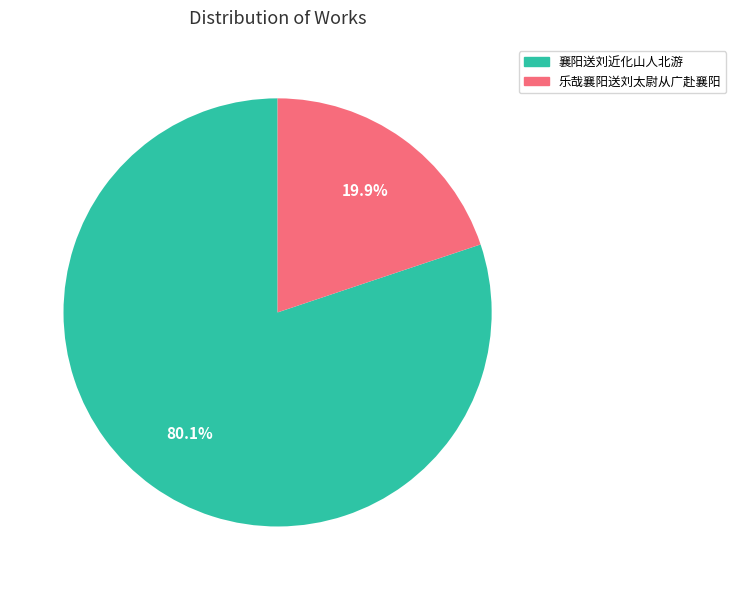

To the nearest percent, what is the combined percentage of 乐哉襄阳送刘太尉从广赴襄阳 and 襄阳送刘近化山人北游?

100%